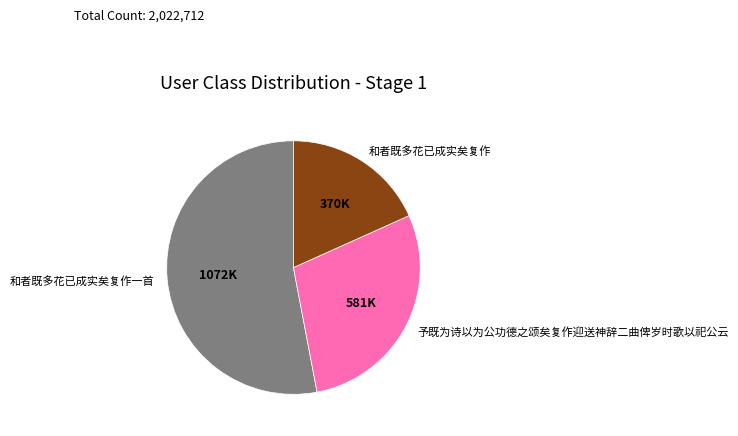

Which slice represents more than half of the pie?

和者既多花已成实矣复作一首